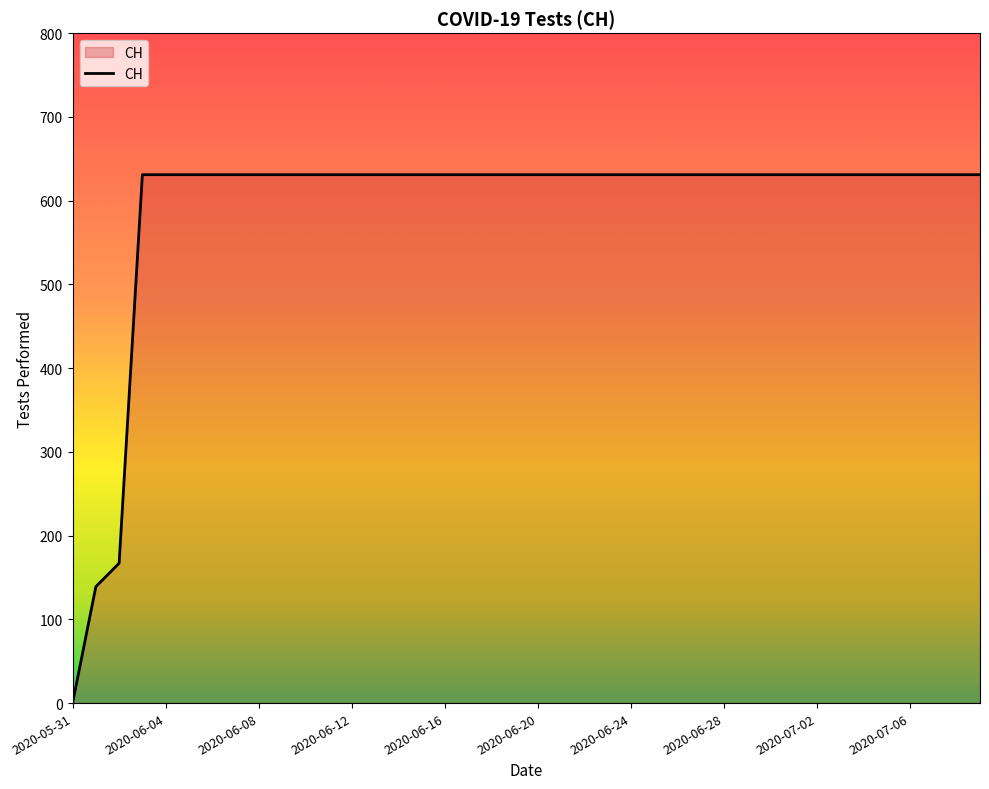

At which category does the chart reach its minimum across all series?

2020-05-31